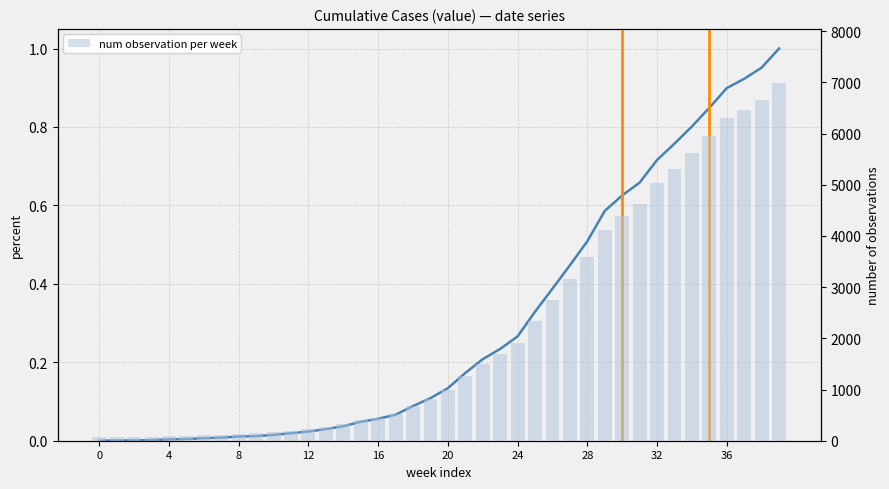

Does the chart contain any negative values?

No